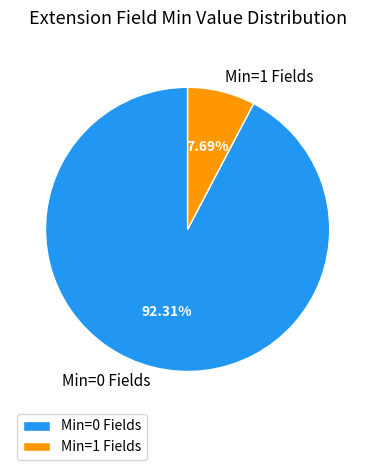

Is there a majority slice in this chart?

Yes